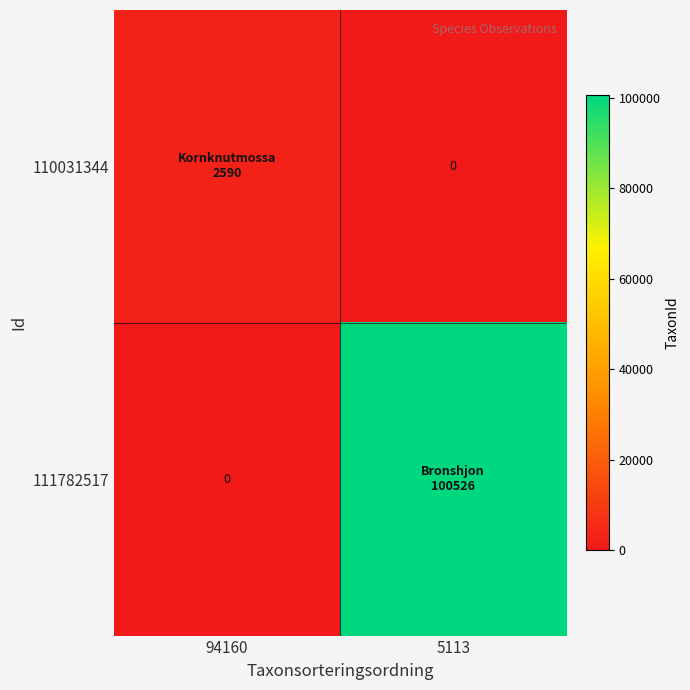

What is the average value of the 111782517 series?

50263